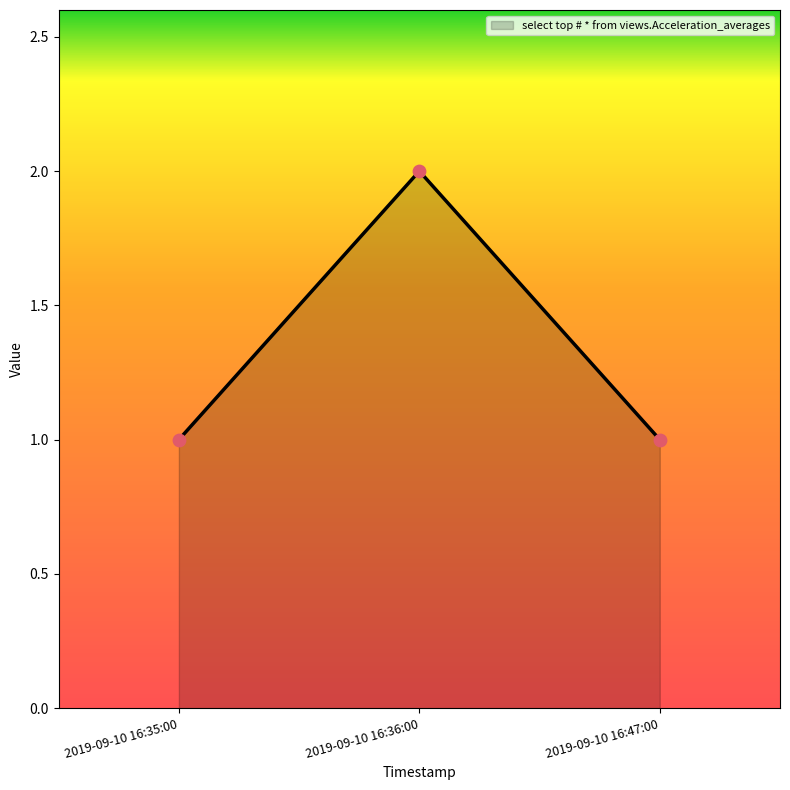

Which has a higher value, 2019-09-10 16:36:00 or 2019-09-10 16:47:00?

2019-09-10 16:36:00